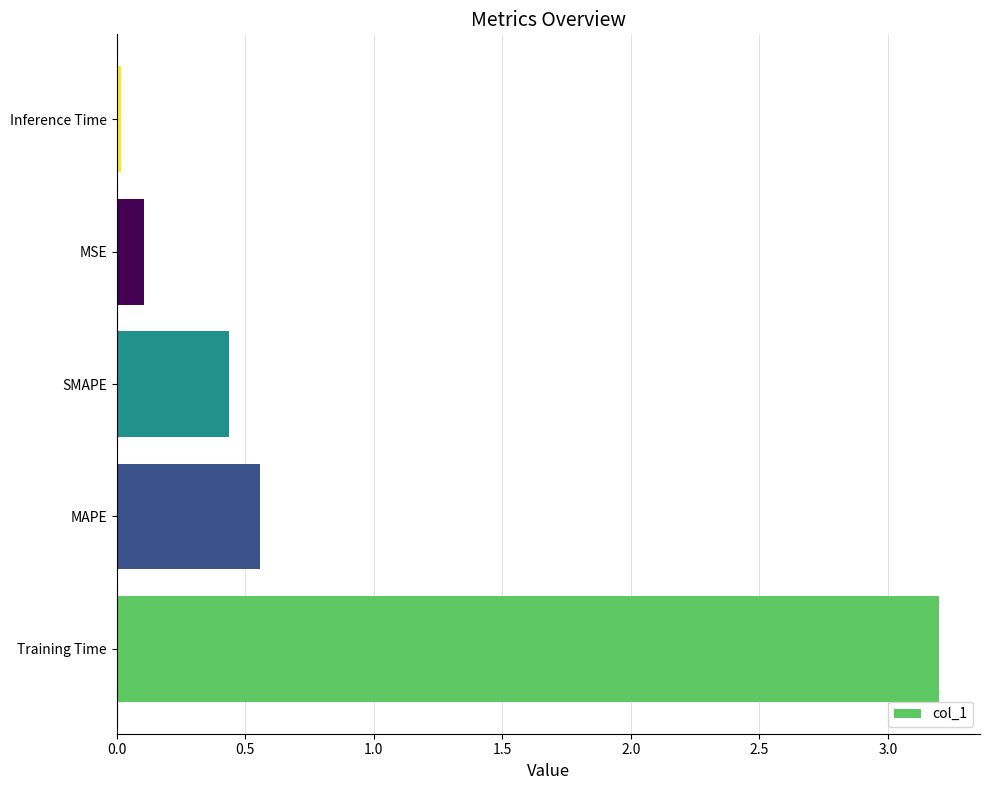

At which label is the value closest to 1?

MAPE